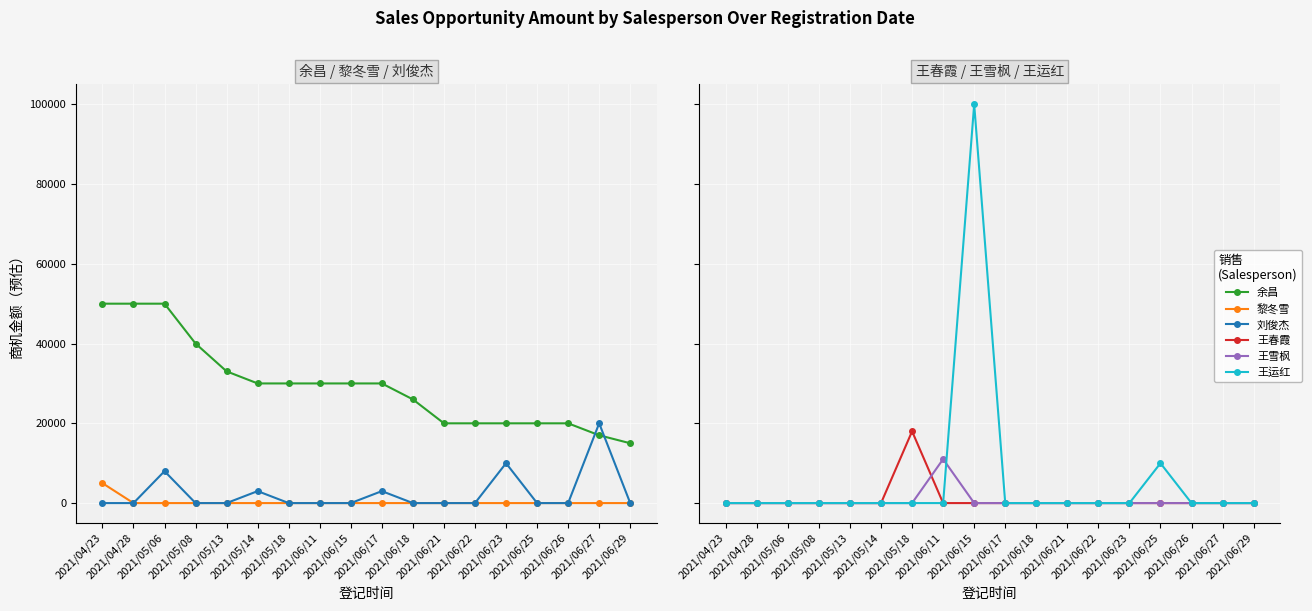

Which series has the largest total across all categories?

余昌